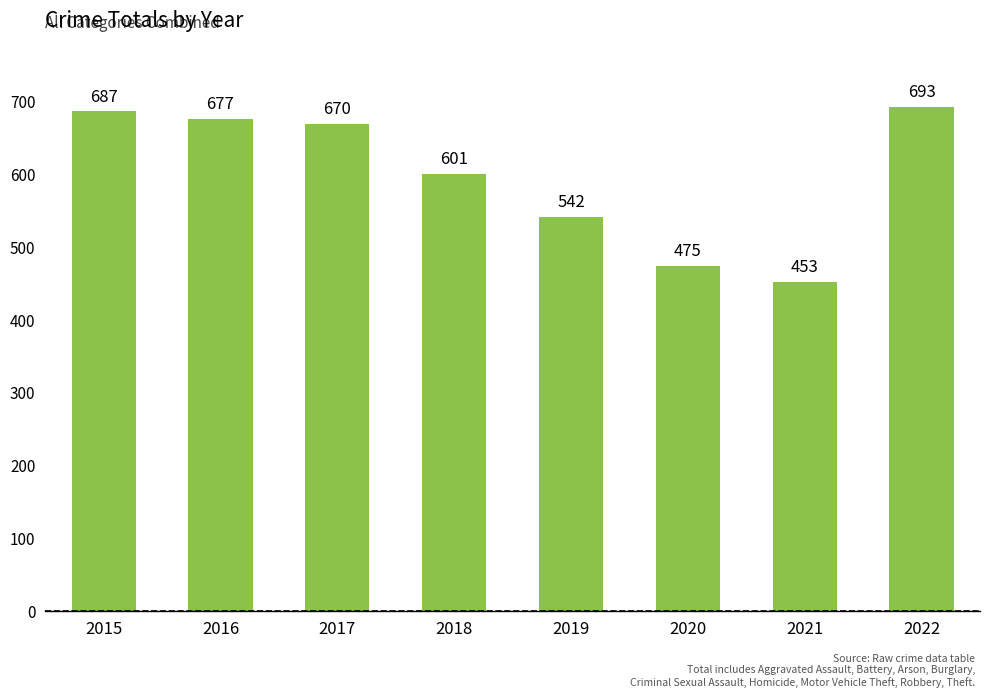

Which category has the highest value across all series?

2022